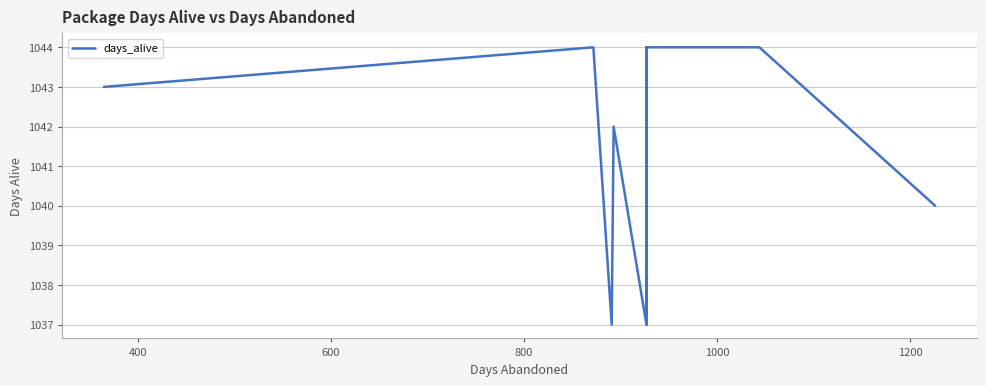

Is this an area chart (filled region under the line)?

No